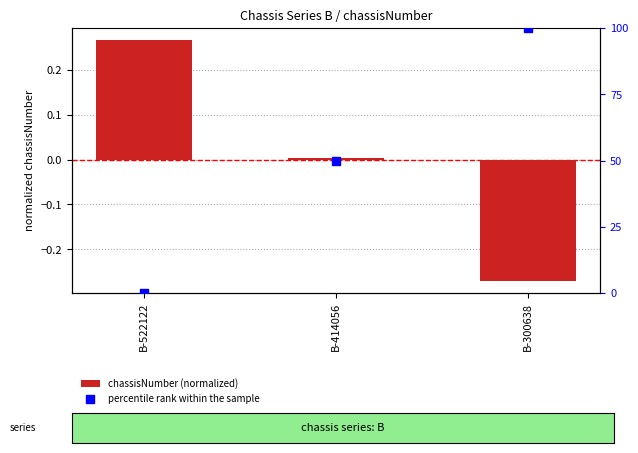

Which series contains the lowest Y value?

chassisNumber (normalized)